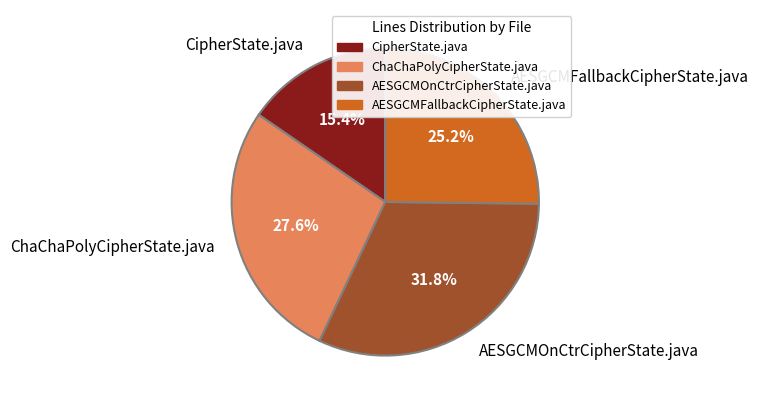

What is the smallest slice in the pie chart?

CipherState.java